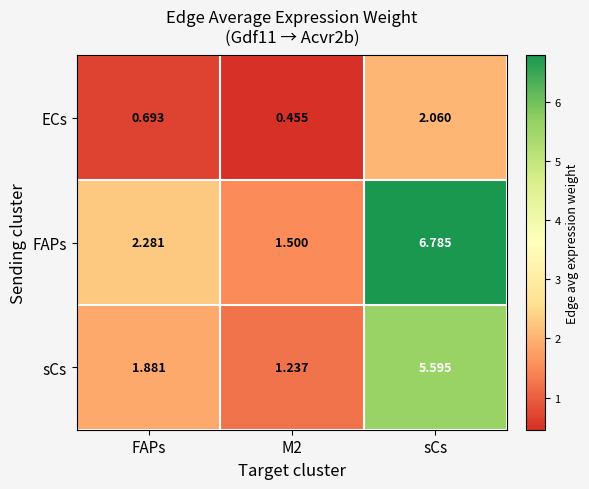

Which series changed the most between FAPs and M2?

FAPs